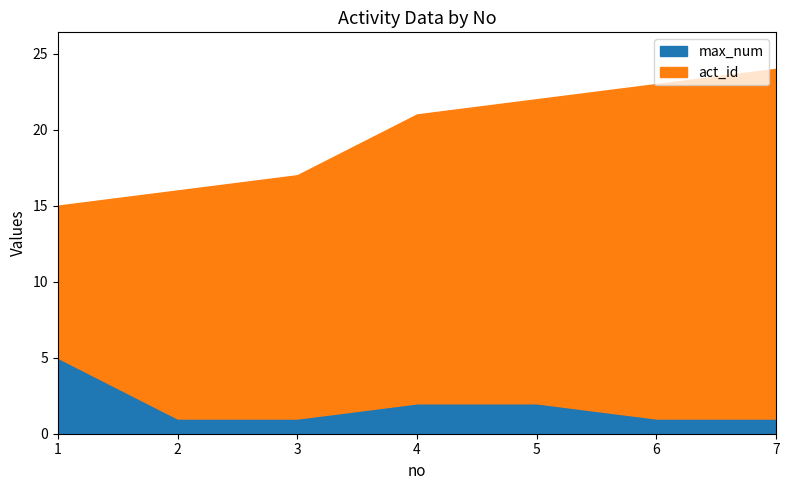

At which category is the sum across all series the highest?

7